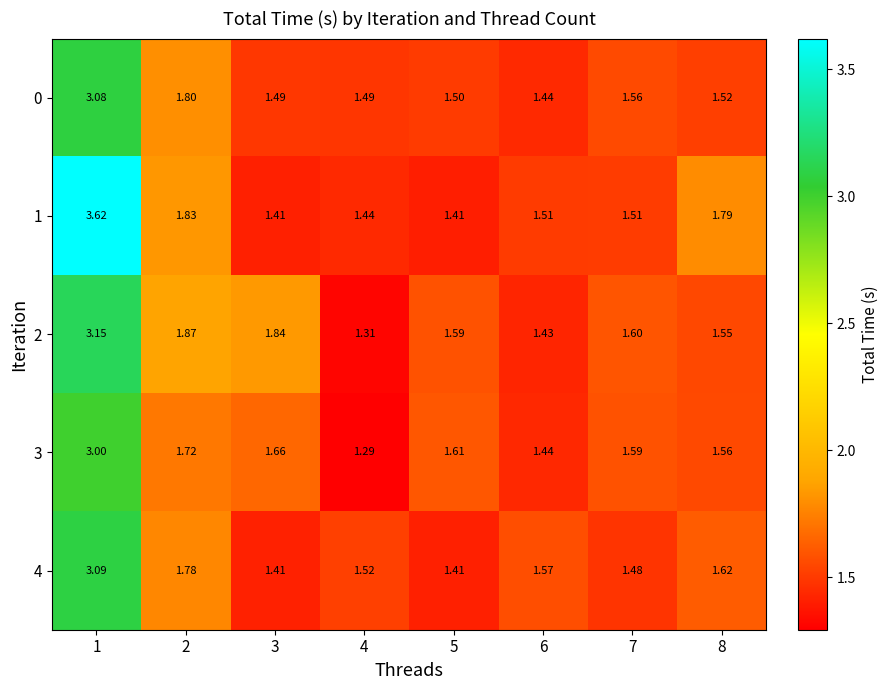

Is the value of 1 at 2 greater than the value of 3 at 1?

No